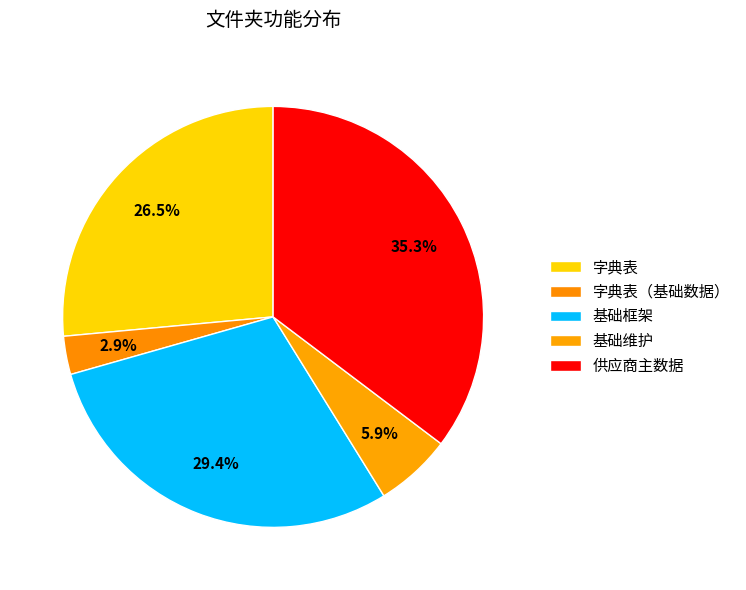

The 基础框架 slice represents 9% of the pie. True or false?

False